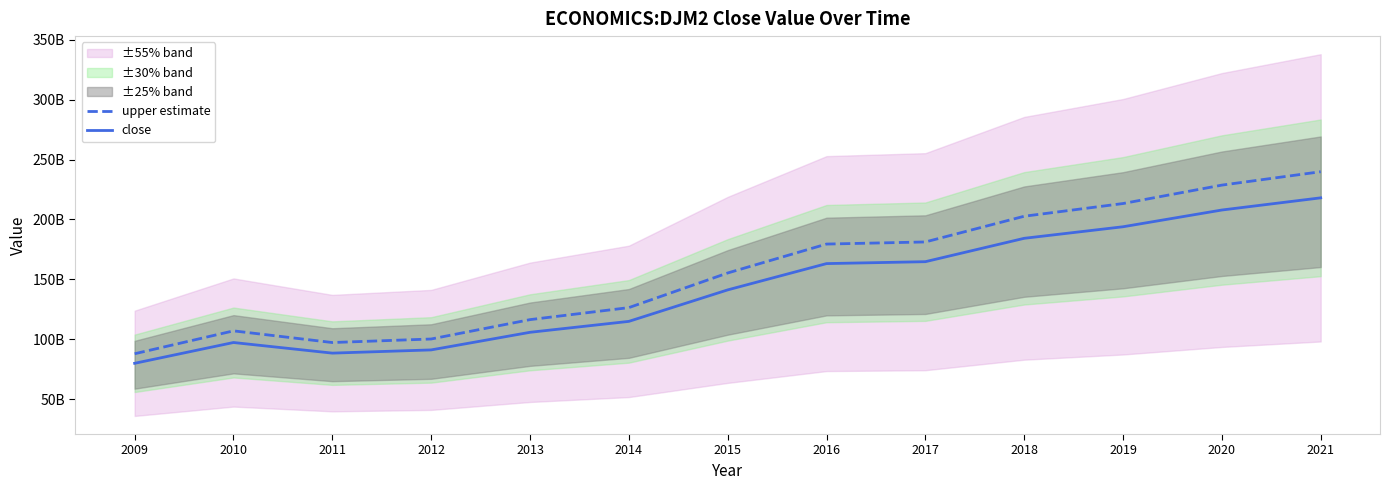

How many values in the upper estimate series exceed 155301300000?

6